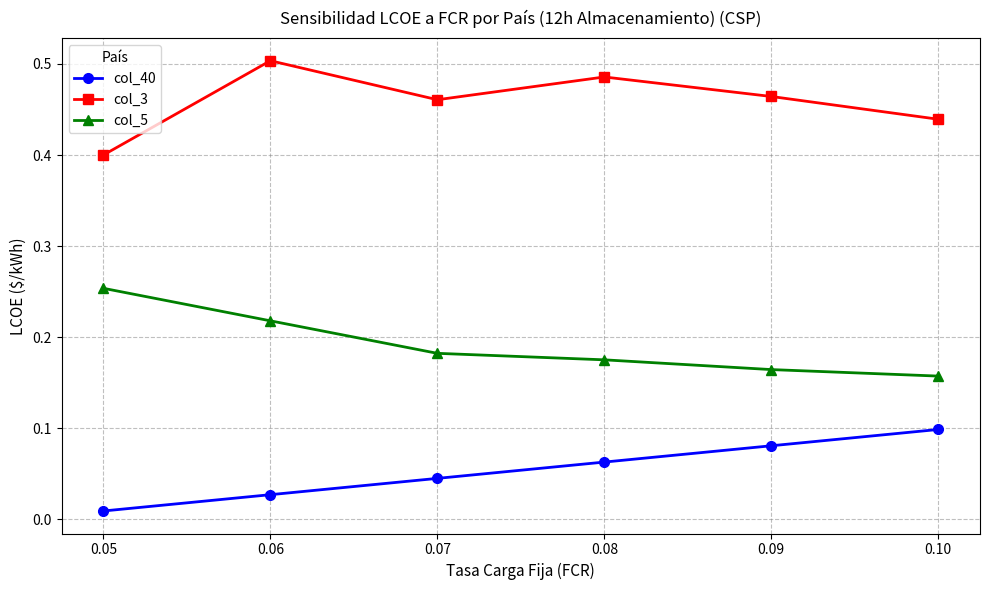

At 0.07, list the series in order from largest to smallest.

col_3, col_5, col_40